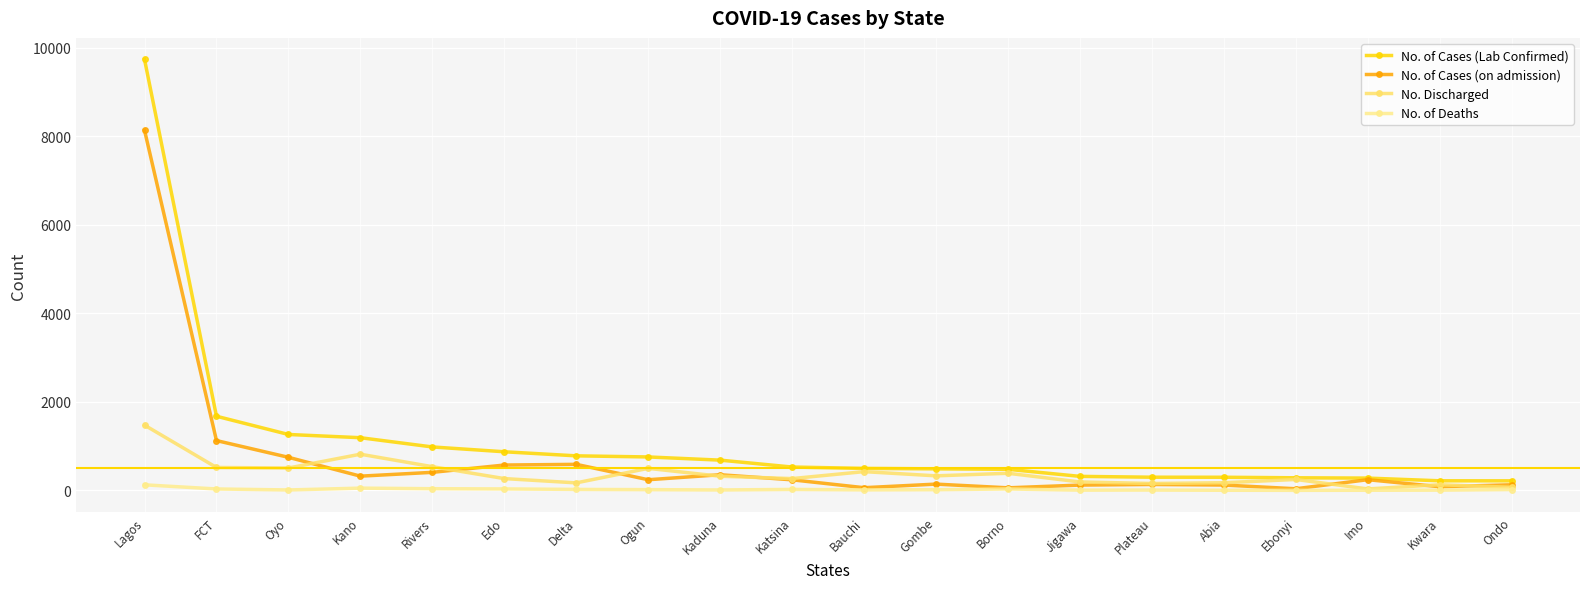

What are all the series names shown in the legend?

No. of Cases (Lab Confirmed), No. of Cases (on admission), No. Discharged, No. of Deaths